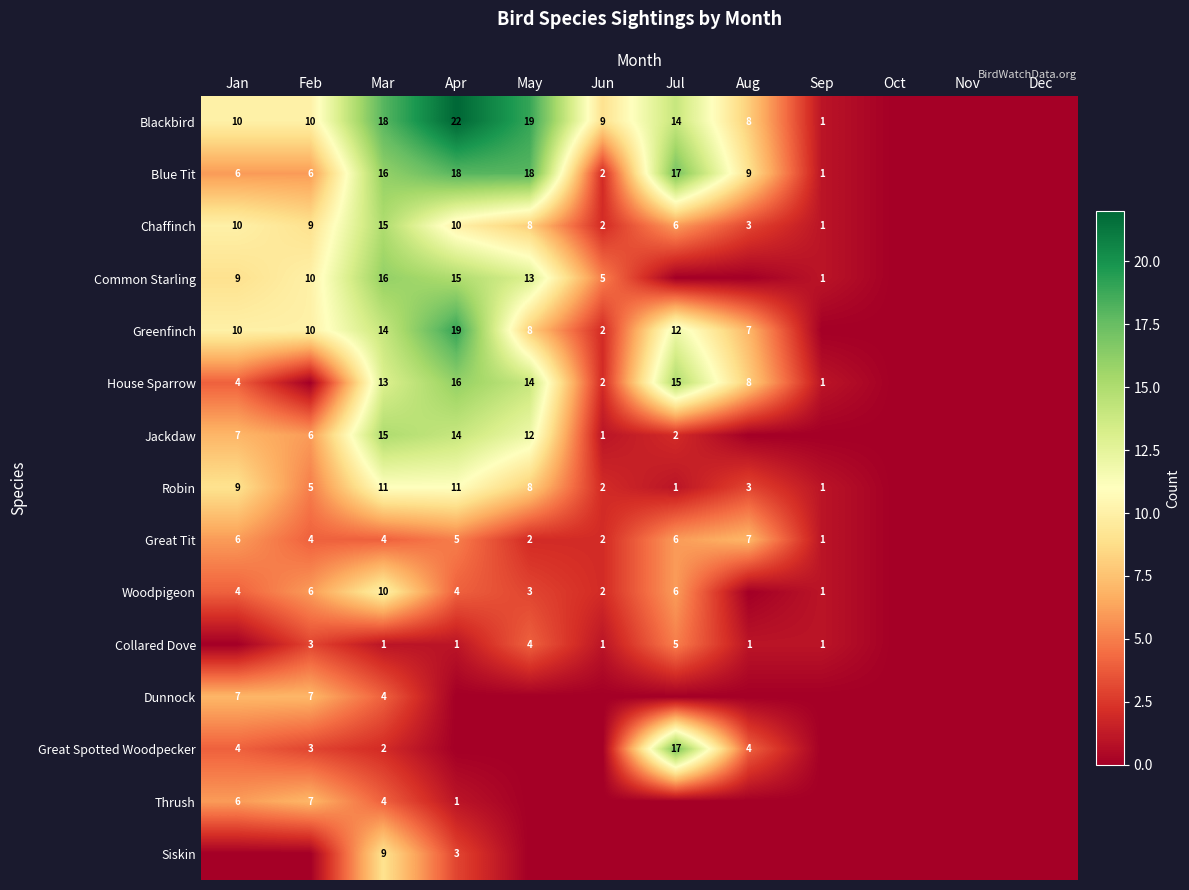

What is the total value across all series at May?

109